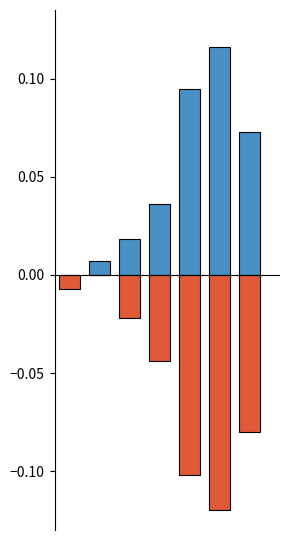

Is it true that Delta equals 0.2 at 5?

False